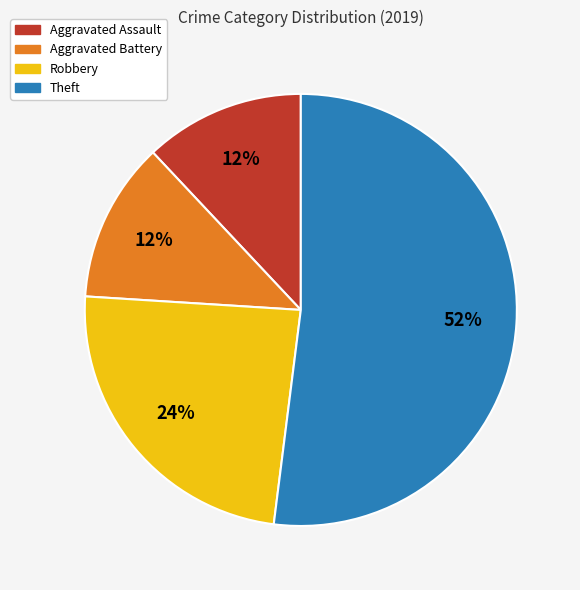

The Aggravated Assault slice represents 1% of the pie. True or false?

False